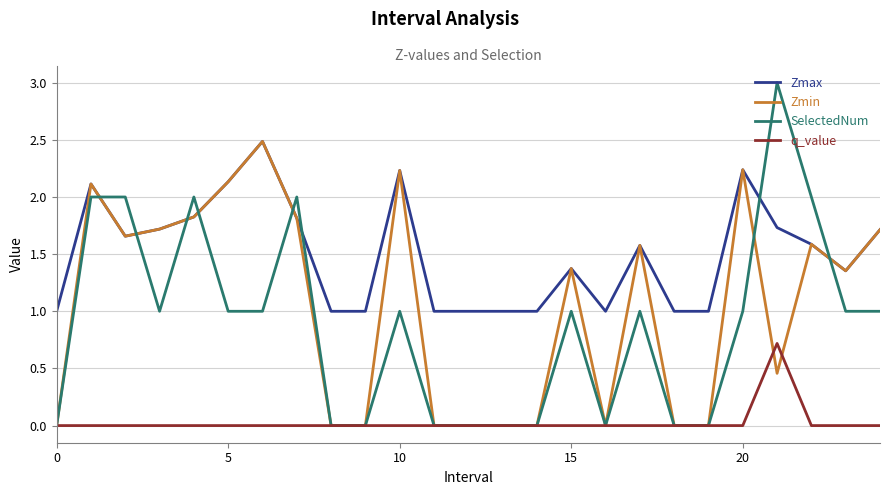

Which series has the largest total across all categories?

Zmax